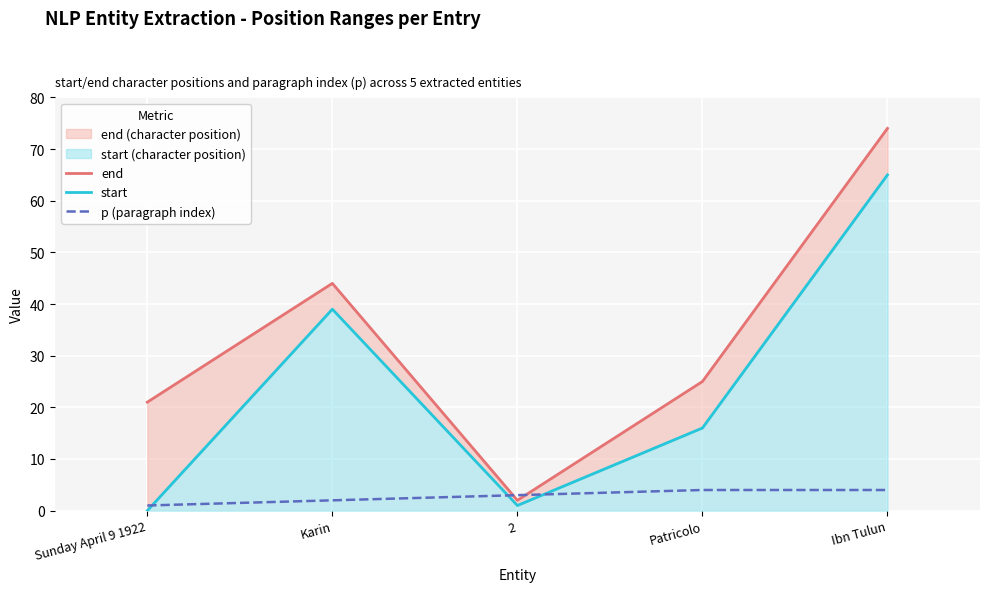

How many intersections are there between p (paragraph index) and end?

2